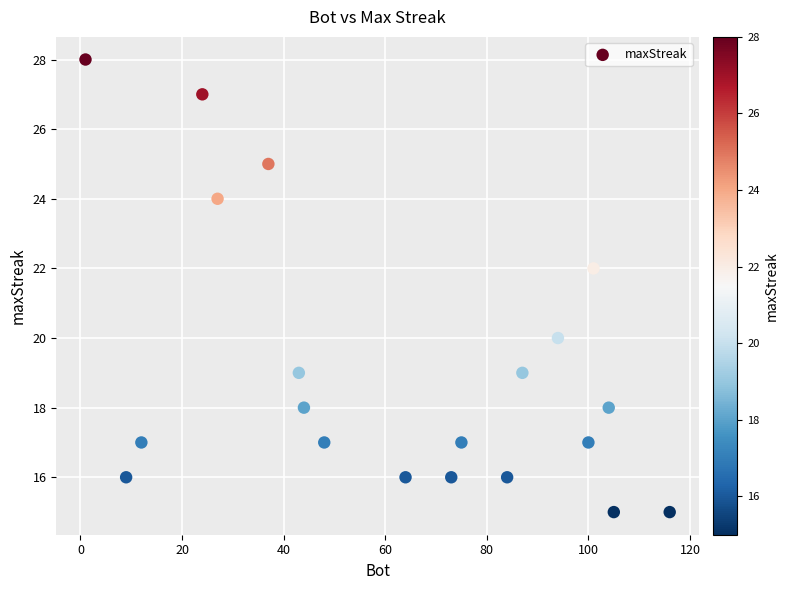

What is the range of X values (max minus min)?

115